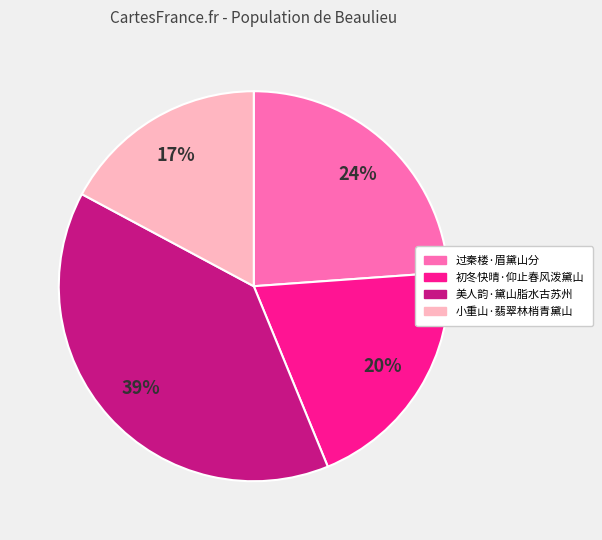

To the nearest percent, what is the difference between the largest and smallest slice percentages?

22%